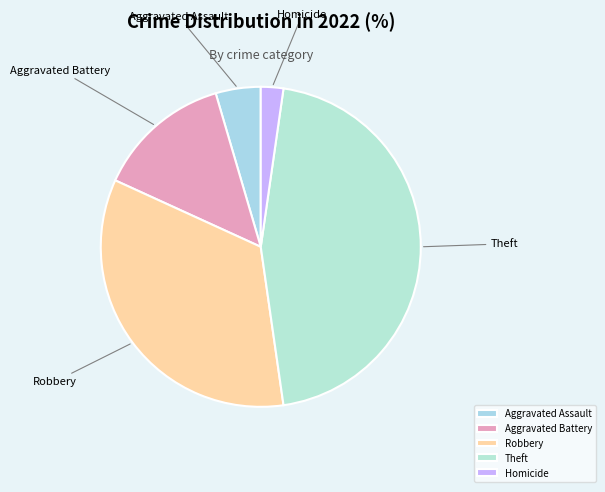

Which category has the biggest portion of the pie?

Theft